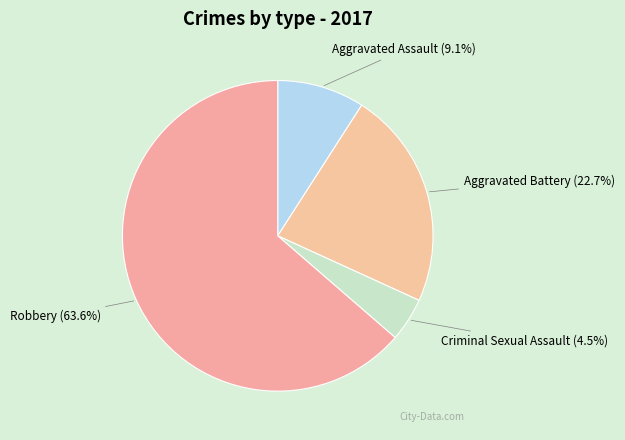

Which category accounts for the majority?

Robbery